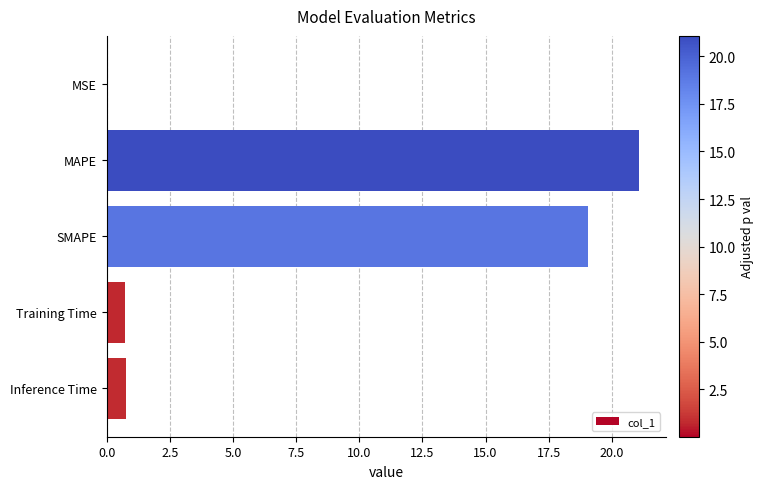

Which label corresponds to the largest value in the chart?

MAPE